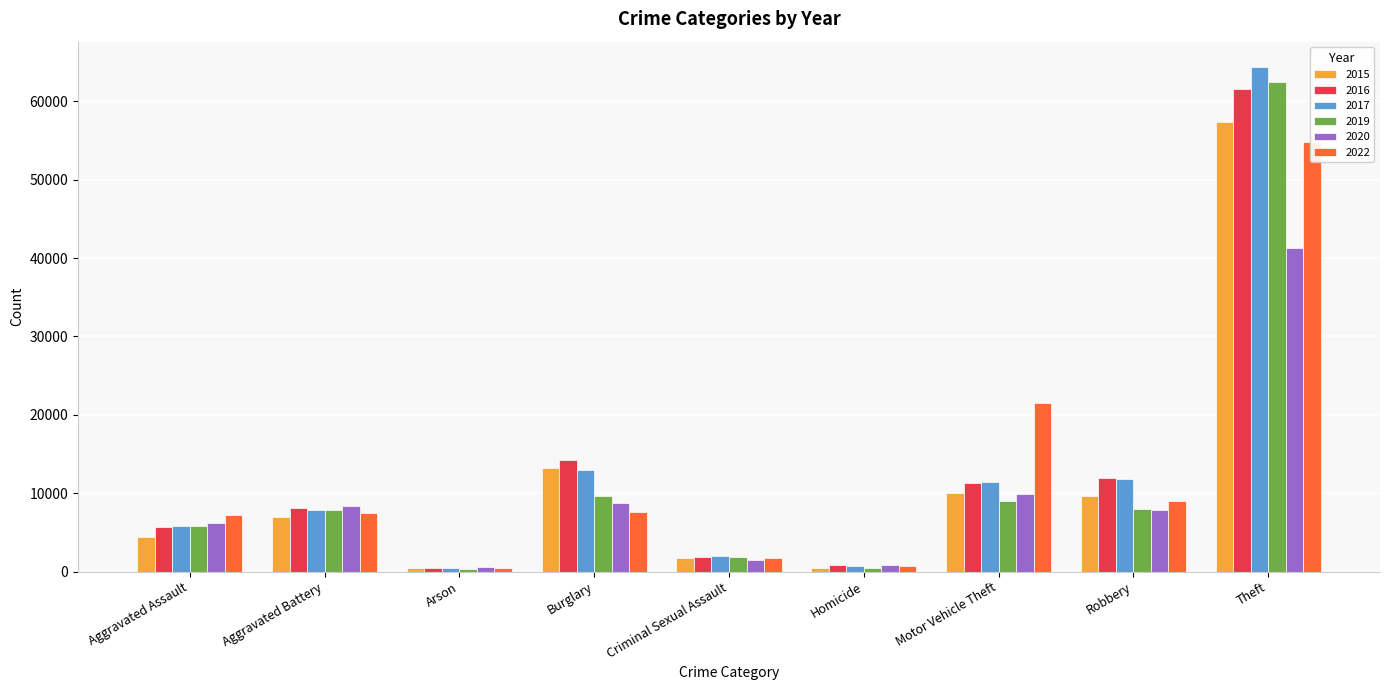

Is the value of 2015 at Aggravated Assault greater than the value of 2017 at Homicide?

Yes